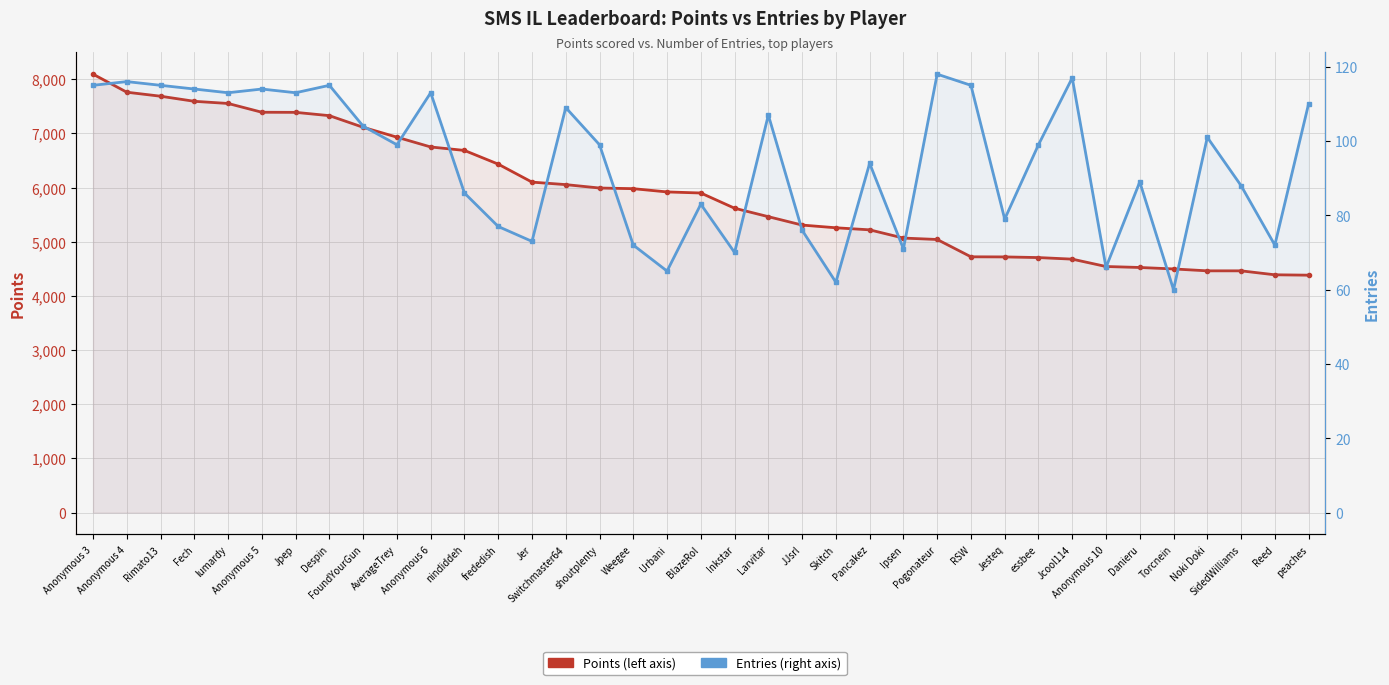

What are all the series names shown in the legend?

Points, Entries